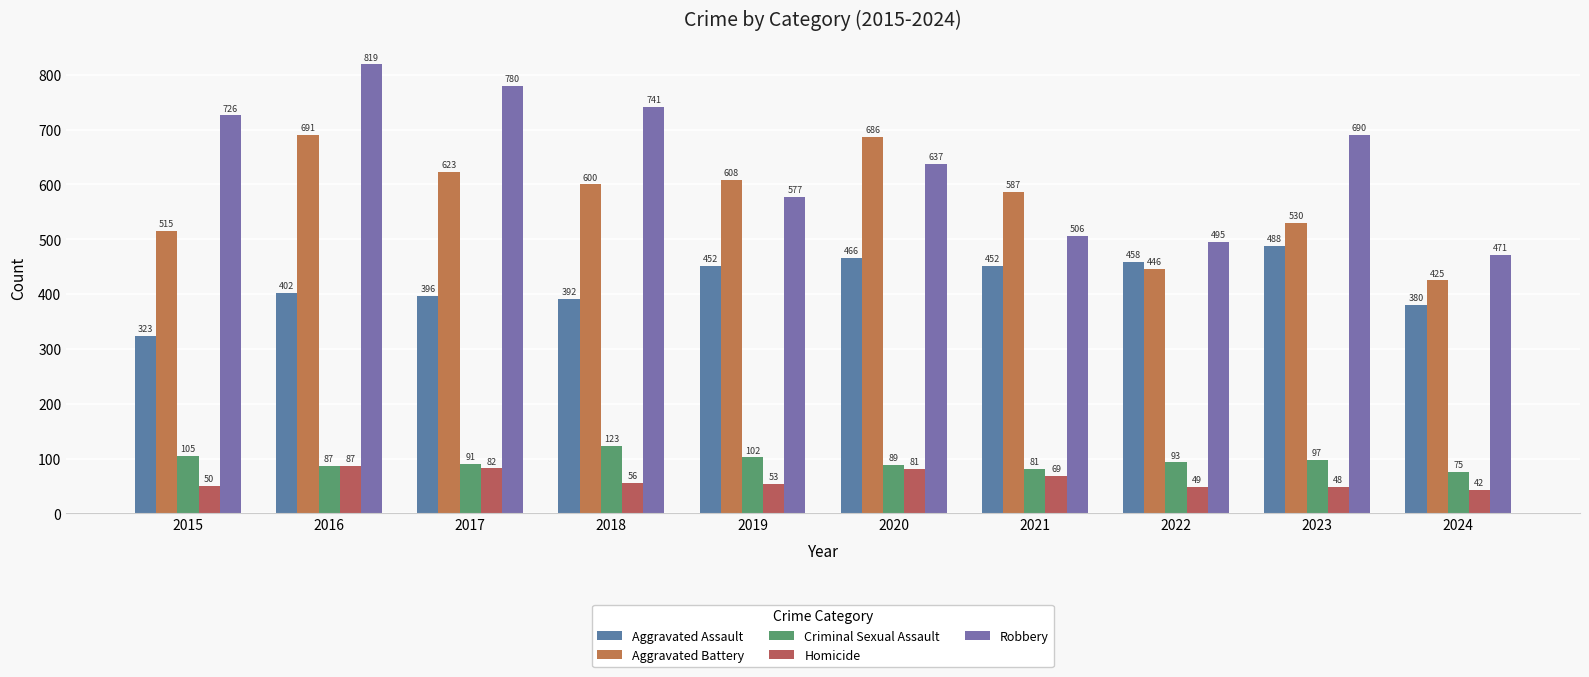

What is the value of the Aggravated Battery bar at the 7th from the left?

587